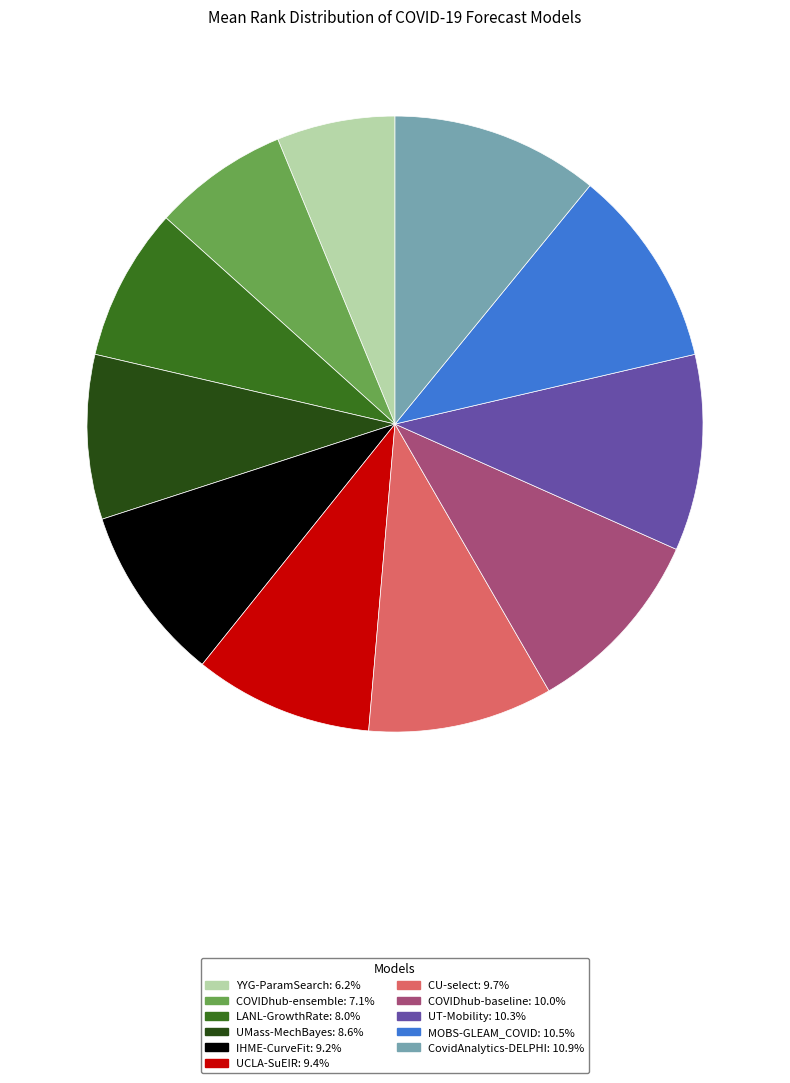

What is the ratio of the value at IHME-CurveFit: 9.2% to the value at YYG-ParamSearch: 6.2%?

1.5